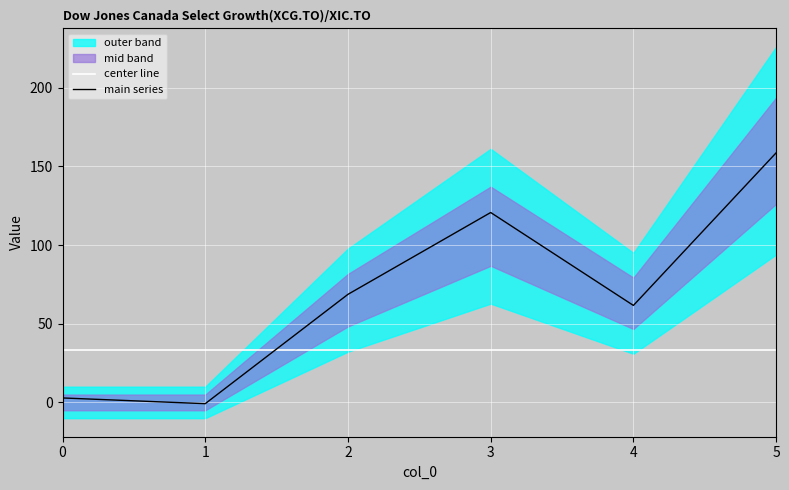

What is the value of the main series point at the 5th from the left?

61.7